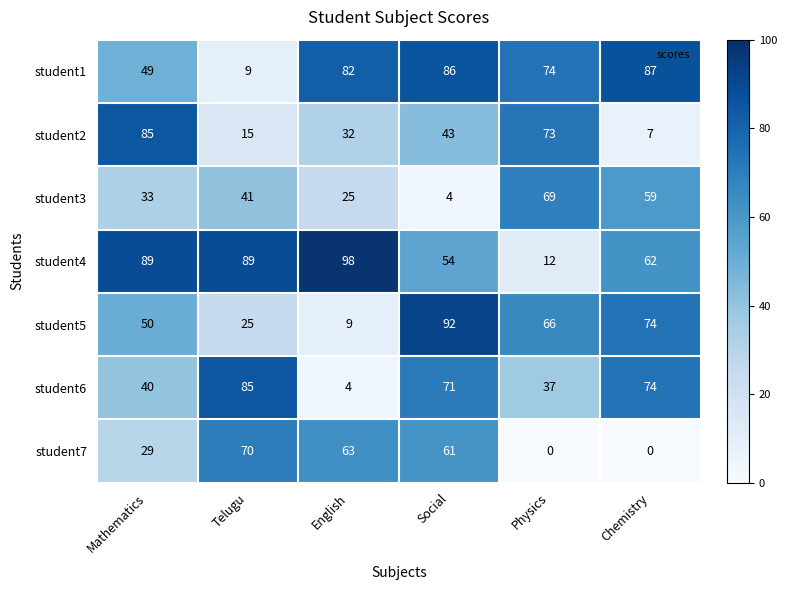

Which category has the highest value across all series?

English